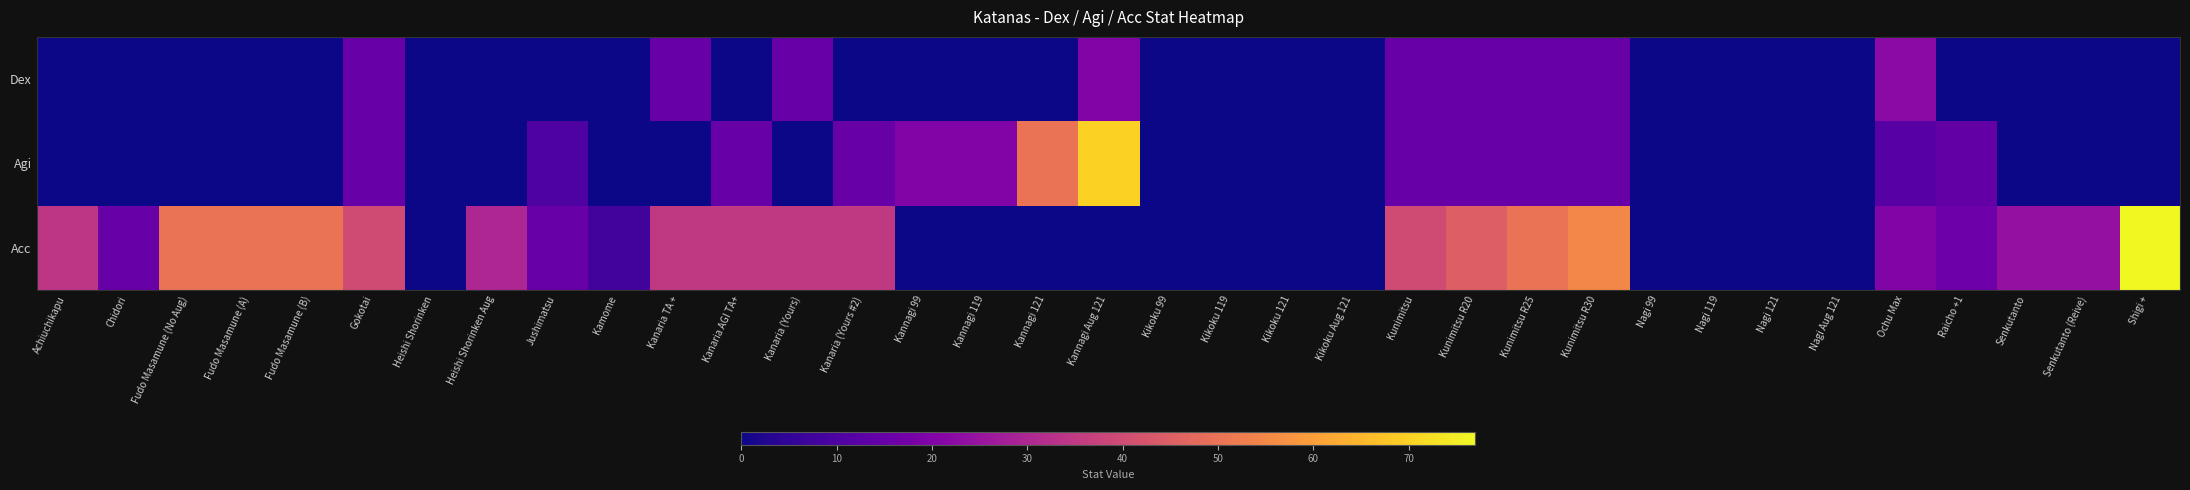

Count the number of categories in the chart.

35